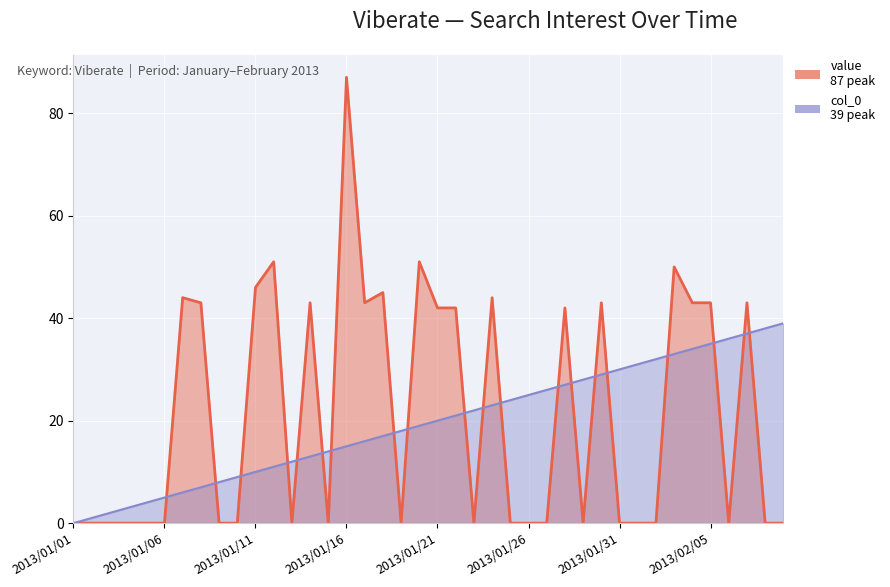

Which has a higher value, 2013/01/27 or 2013/01/18?

2013/01/18